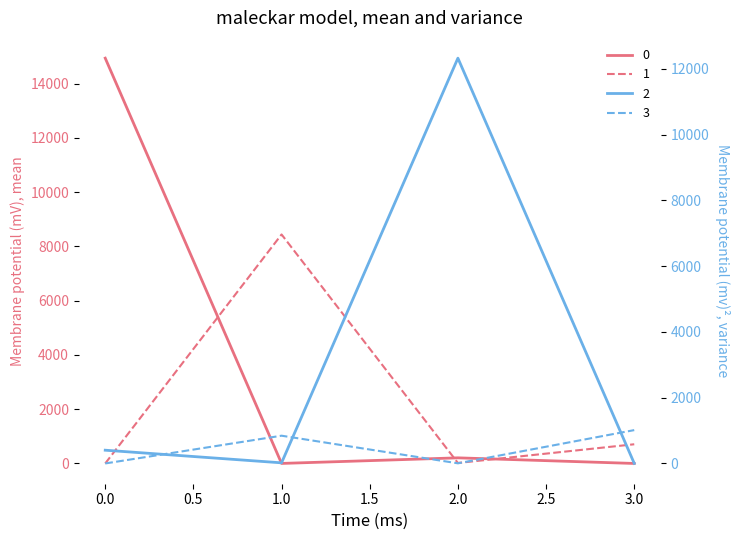

Where is 3 nearest to the value 507?

1